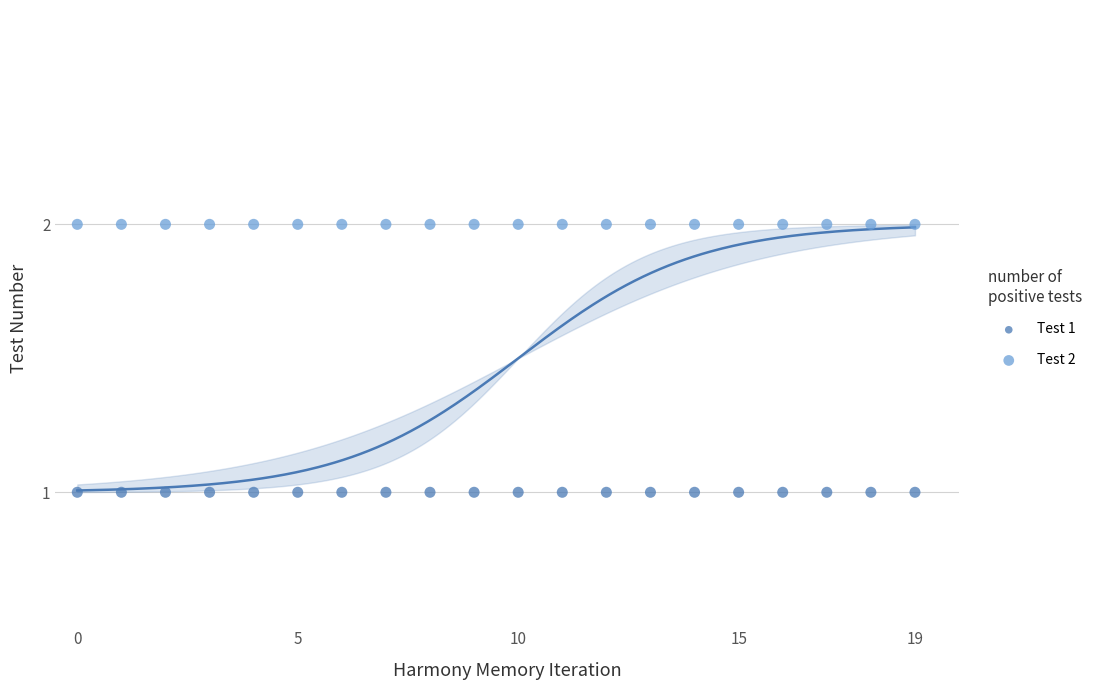

Which series contains the lowest Y value?

Test 1